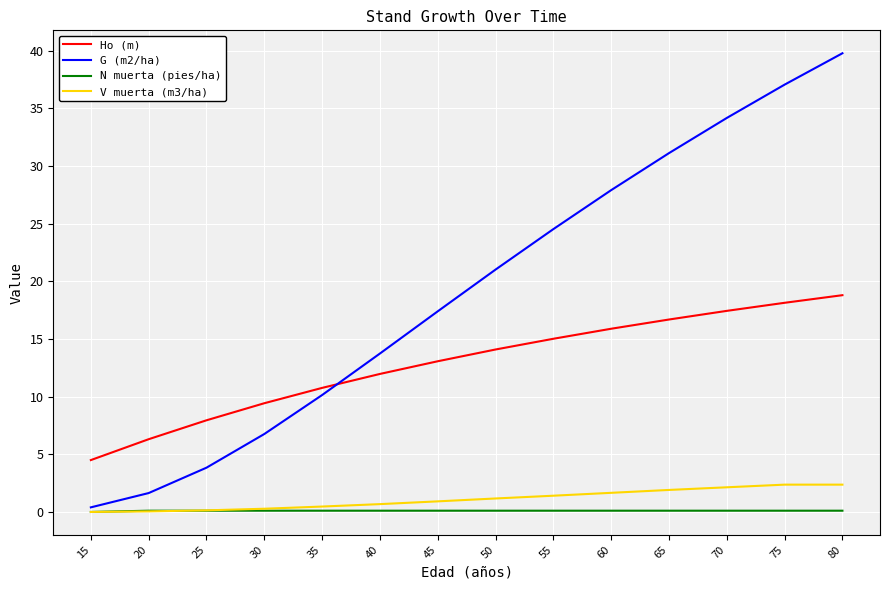

List the series in order of their peak value, lowest first.

N muerta (pies/ha), V muerta (m3/ha), Ho (m), G (m2/ha)